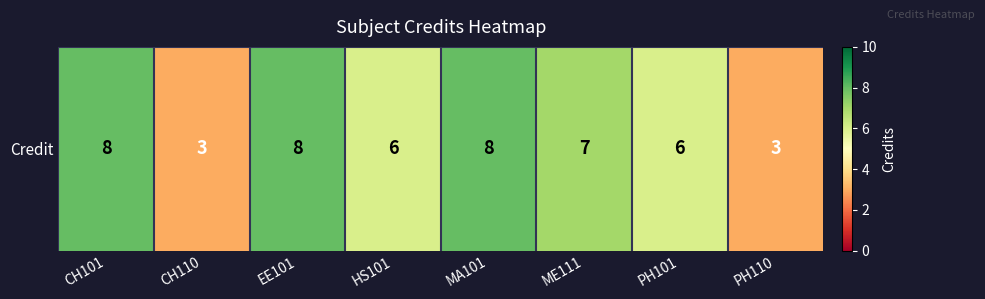

What is the difference between the values at MA101 and HS101?

2